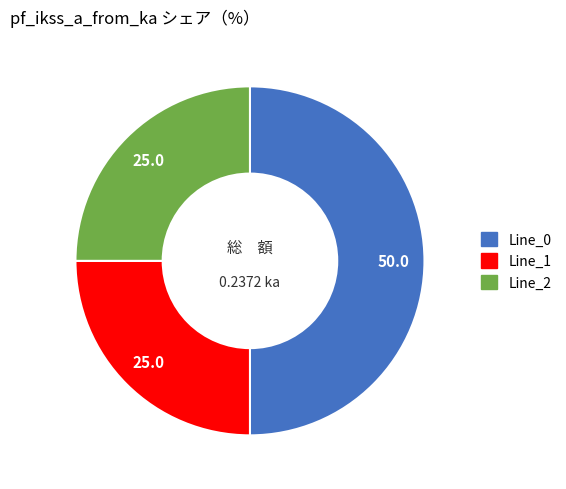

Is it true that Line_1 is 19% of the pie?

False